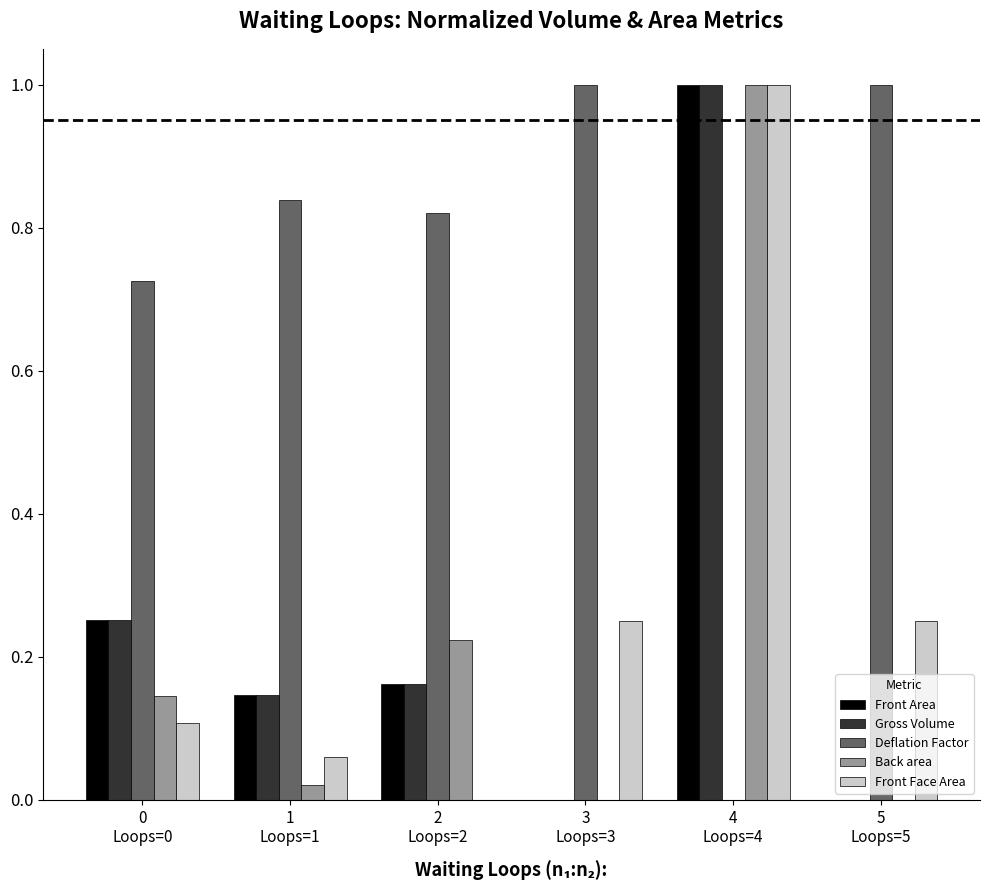

Between 1
Loops=1 and 2
Loops=2, which series saw the biggest shift?

Back area